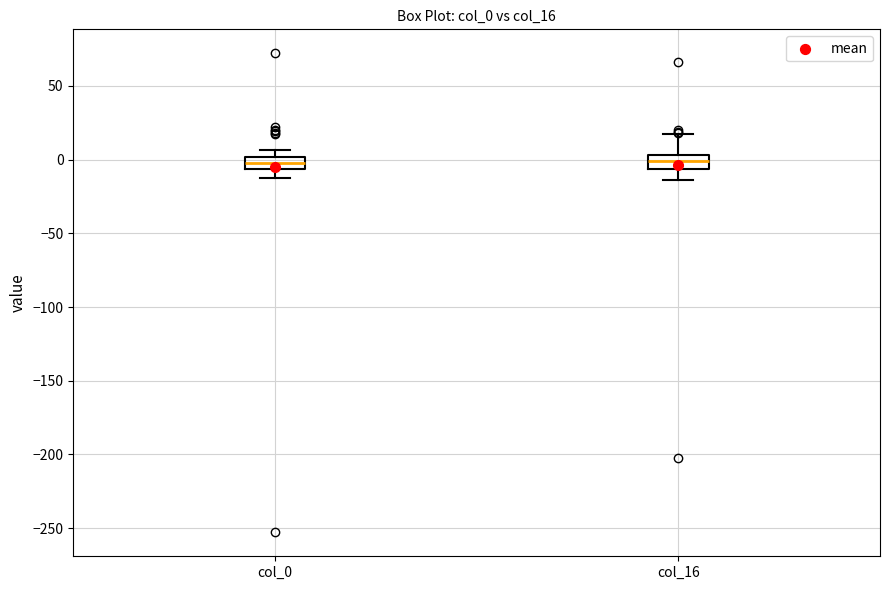

Reading left to right, read every box against the y-axis: the position of its median line, the range the box covers, and the ends of its whiskers. The values are not printed on the chart, so give them approximately, as read against the axis.

col_0: median 0 (inside the box), box -5 to 0, whiskers -15 to 5
col_16: median 0, box -5 to 5, whiskers -15 to 15